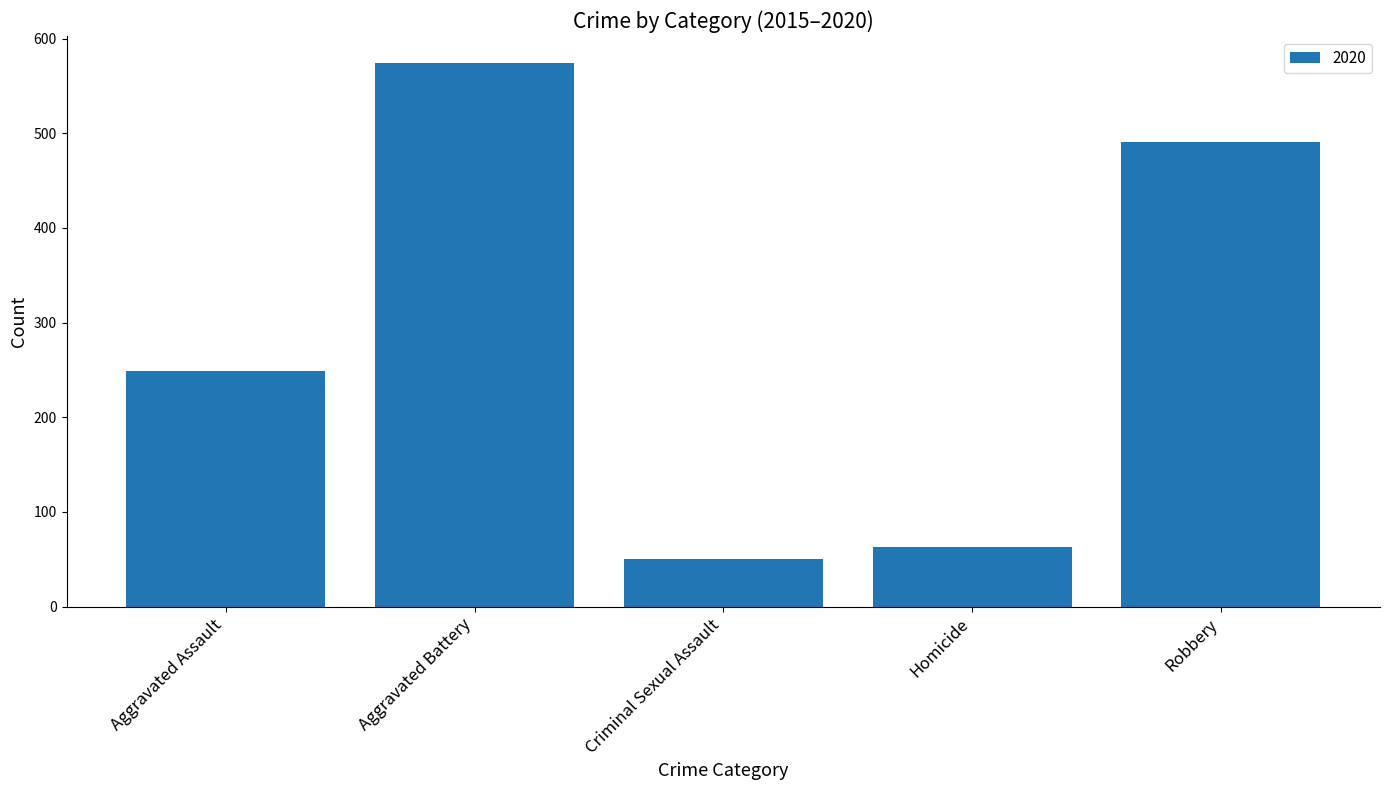

How many series are shown in this chart?

1